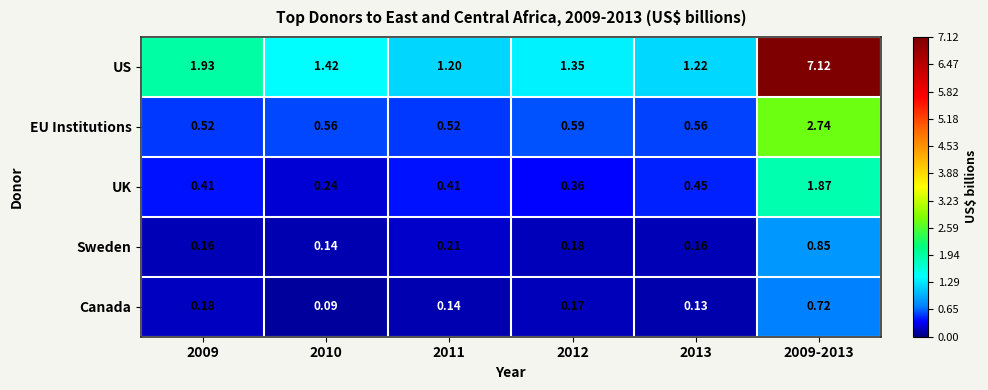

Which series has the largest total across all categories?

US